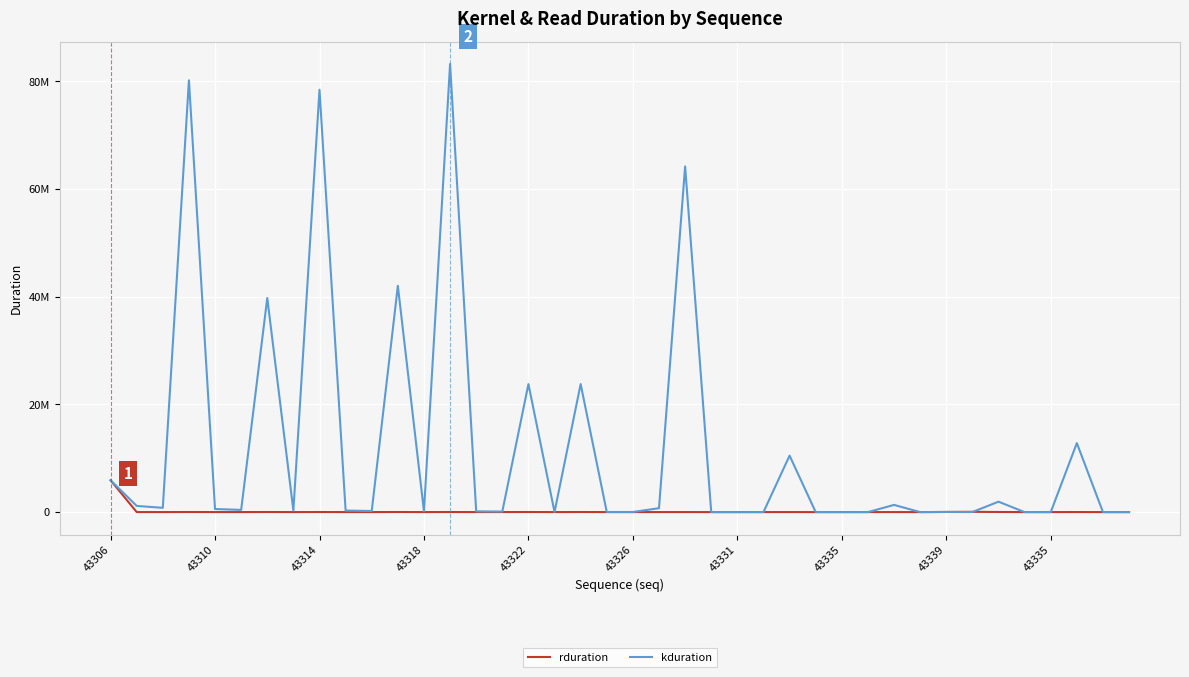

What is the smallest value displayed?

4128